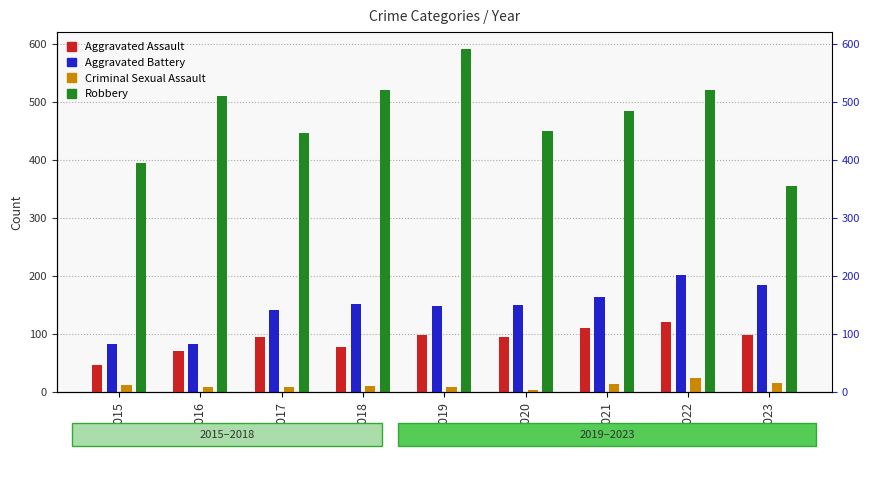

List the labels in order of Aggravated Battery value, largest first.

2022, 2023, 2021, 2018, 2020, 2019, 2017, 2015, 2016